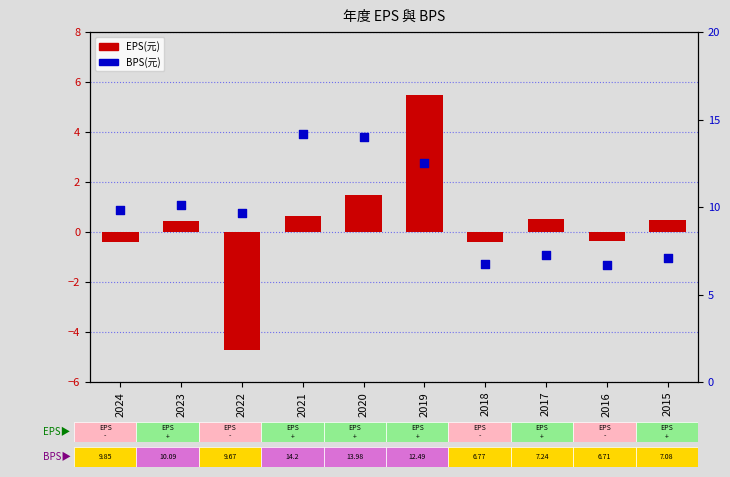

What is the total value across all series at 2020?

15.5